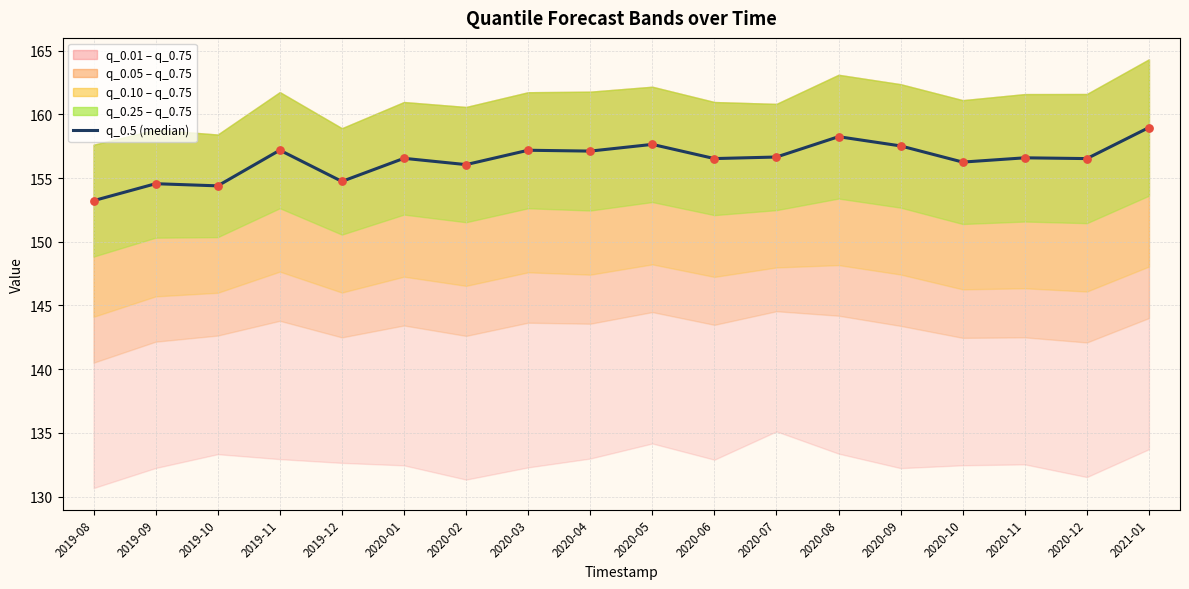

What is the change in value from 2019-08 to 2020-04?

+3.9